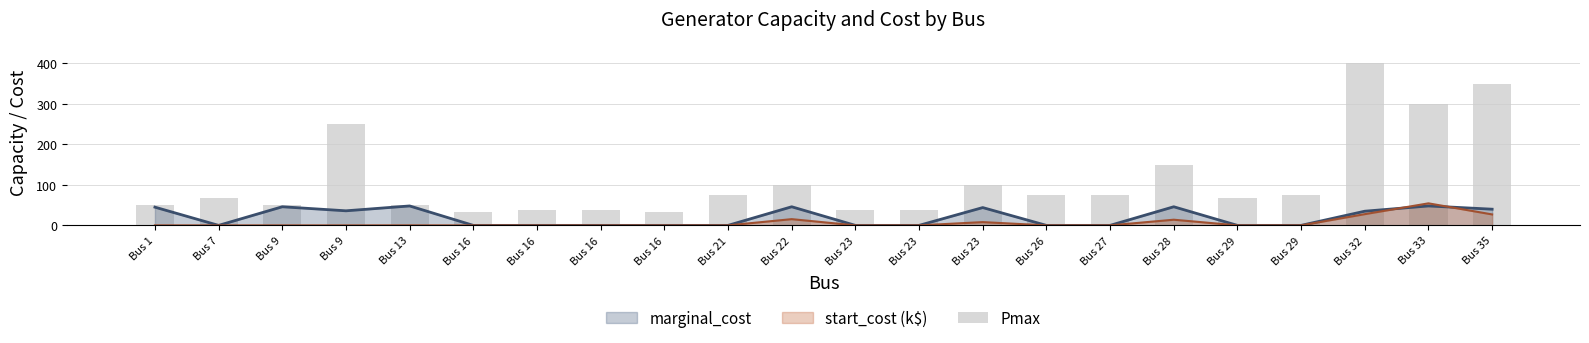

Rank the categories by value from lowest to highest.

Bus 16, Bus 16, Bus 16, Bus 16, Bus 23, Bus 23, Bus 1, Bus 9, Bus 13, Bus 7, Bus 29, Bus 21, Bus 26, Bus 27, Bus 29, Bus 22, Bus 23, Bus 28, Bus 9, Bus 33, Bus 35, Bus 32